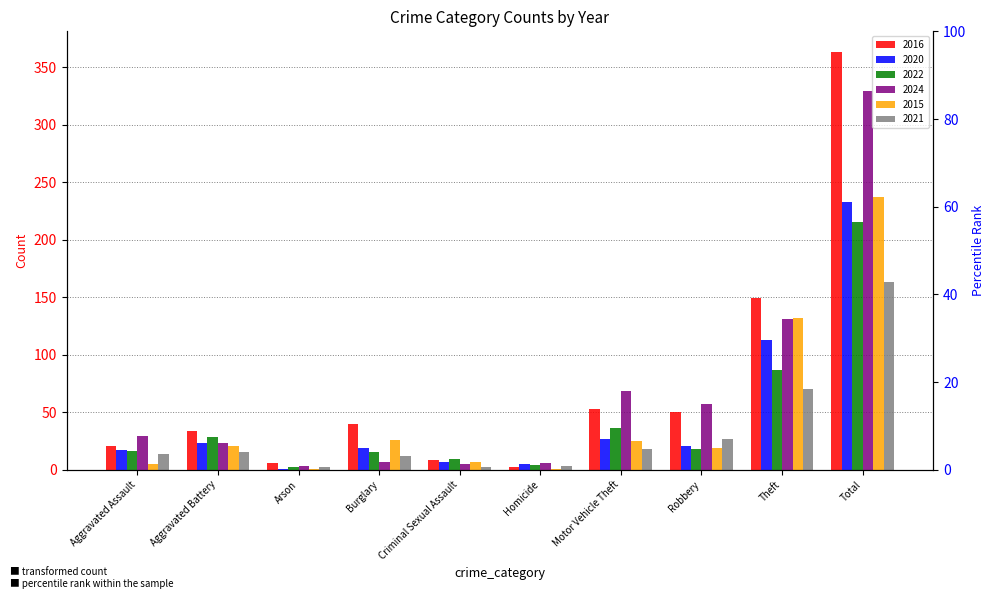

List the labels in order of 2015 value, largest first.

Total, Theft, Burglary, Motor Vehicle Theft, Aggravated Battery, Robbery, Criminal Sexual Assault, Aggravated Assault, Arson, Homicide